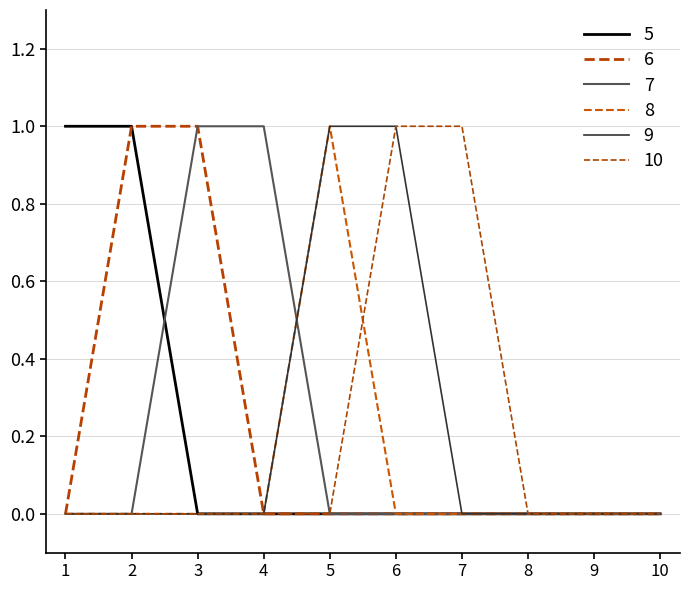

Rank the series by their maximum value, from lowest to highest.

5, 6, 7, 8, 9, 10